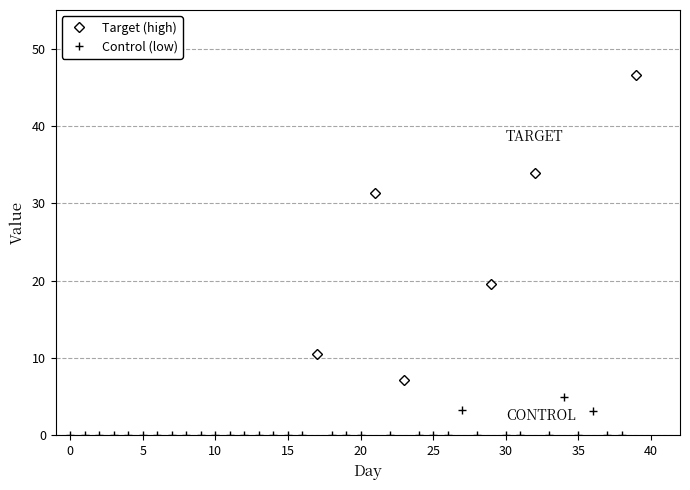

True or false: the data shows 0.0 at 26.

True